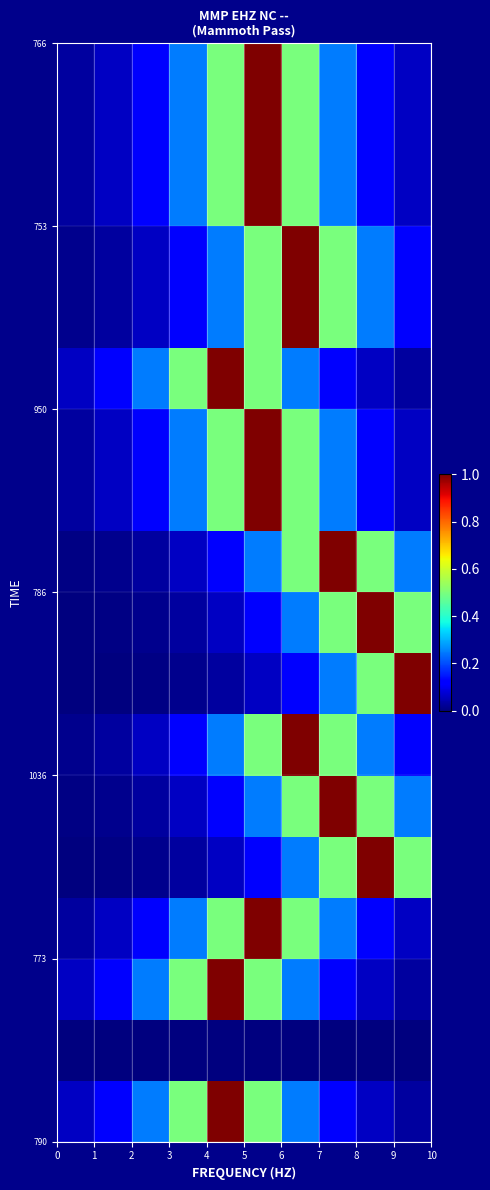

How many data points does each series have?

10